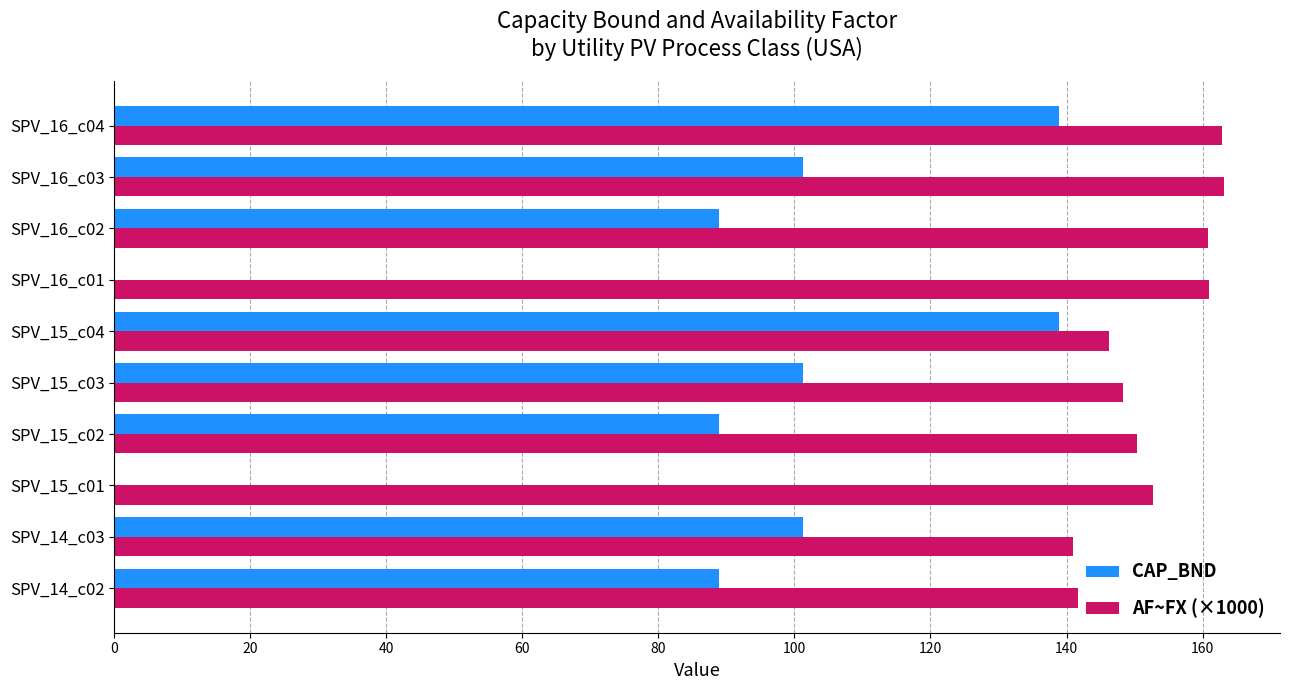

What is the total value across all series at SPV_16_c02?

249.8